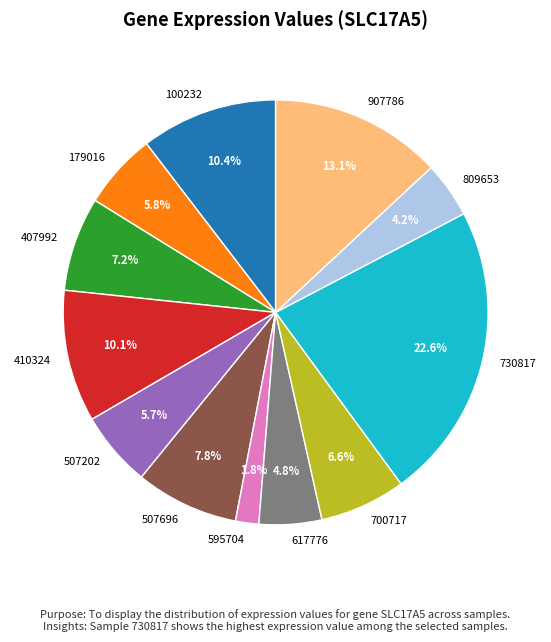

Is 407992 the majority of the pie?

No